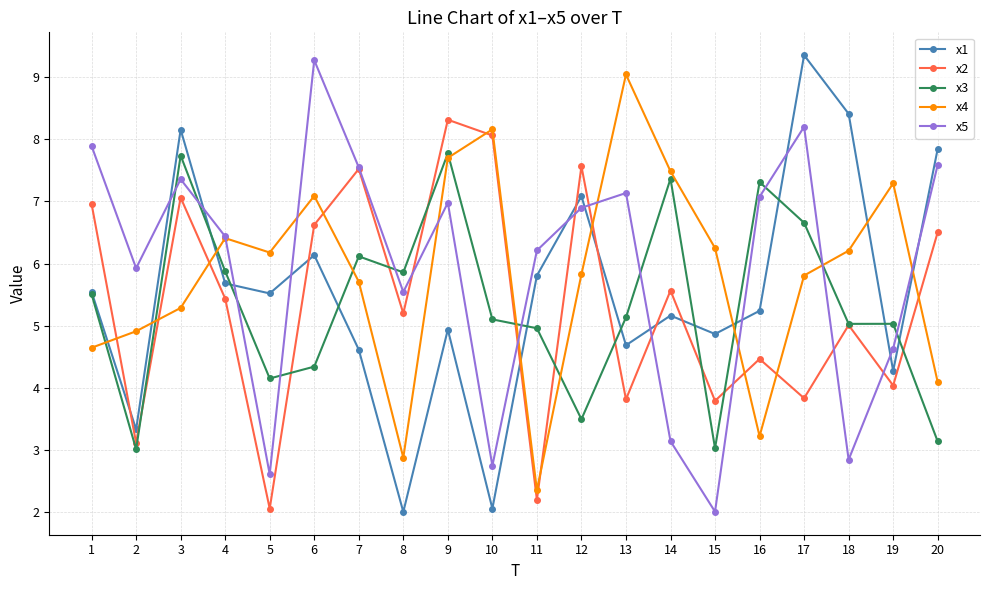

How many lines are shown in the chart?

5